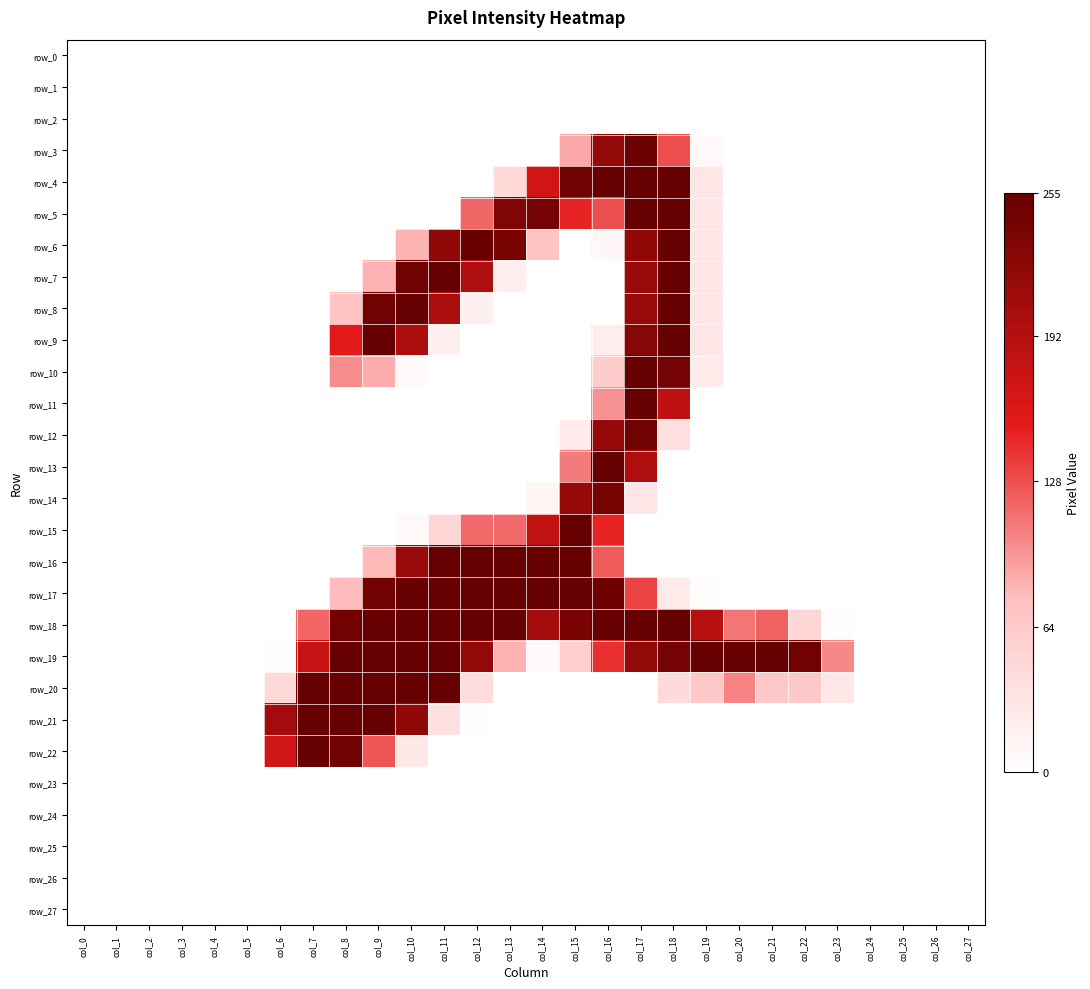

Reading left to right, what are all the values shown in this chart?

row_0: col_0=0	col_1=0	col_2=0	col_3=0	col_4=0	col_5=0	col_6=0	col_7=0	col_8=0	col_9=0	col_10=0	col_11=0	col_12=0	col_13=0	col_14=0	col_15=0	col_16=0	col_17=0	col_18=0	col_19=0	col_20=0	col_21=0	col_22=0	col_23=0	col_24=0	col_25=0	col_26=0	col_27=0
row_1: col_0=0	col_1=0	col_2=0	col_3=0	col_4=0	col_5=0	col_6=0	col_7=0	col_8=0	col_9=0	col_10=0	col_11=0	col_12=0	col_13=0	col_14=0	col_15=0	col_16=0	col_17=0	col_18=0	col_19=0	col_20=0	col_21=0	col_22=0	col_23=0	col_24=0	col_25=0	col_26=0	col_27=0
row_2: col_0=0	col_1=0	col_2=0	col_3=0	col_4=0	col_5=0	col_6=0	col_7=0	col_8=0	col_9=0	col_10=0	col_11=0	col_12=0	col_13=0	col_14=0	col_15=0	col_16=0	col_17=0	col_18=0	col_19=0	col_20=0	col_21=0	col_22=0	col_23=0	col_24=0	col_25=0	col_26=0	col_27=0
row_3: col_0=0	col_1=0	col_2=0	col_3=0	col_4=0	col_5=0	col_6=0	col_7=0	col_8=0	col_9=0	col_10=0	col_11=0	col_12=0	col_13=0	col_14=0	col_15=87	col_16=218	col_17=250	col_18=128	col_19=7	col_20=0	col_21=0	col_22=0	col_23=0	col_24=0	col_25=0	col_26=0	col_27=0
row_4: col_0=0	col_1=0	col_2=0	col_3=0	col_4=0	col_5=0	col_6=0	col_7=0	col_8=0	col_9=0	col_10=0	col_11=0	col_12=0	col_13=46	col_14=169	col_15=246	col_16=254	col_17=254	col_18=254	col_19=30	col_20=0	col_21=0	col_22=0	col_23=0	col_24=0	col_25=0	col_26=0	col_27=0
row_5: col_0=0	col_1=0	col_2=0	col_3=0	col_4=0	col_5=0	col_6=0	col_7=0	col_8=0	col_9=0	col_10=0	col_11=0	col_12=117	col_13=234	col_14=242	col_15=148	col_16=128	col_17=254	col_18=254	col_19=30	col_20=0	col_21=0	col_22=0	col_23=0	col_24=0	col_25=0	col_26=0	col_27=0
row_6: col_0=0	col_1=0	col_2=0	col_3=0	col_4=0	col_5=0	col_6=0	col_7=0	col_8=0	col_9=0	col_10=82	col_11=220	col_12=253	col_13=239	col_14=71	col_15=0	col_16=9	col_17=221	col_18=254	col_19=30	col_20=0	col_21=0	col_22=0	col_23=0	col_24=0	col_25=0	col_26=0	col_27=0
row_7: col_0=0	col_1=0	col_2=0	col_3=0	col_4=0	col_5=0	col_6=0	col_7=0	col_8=0	col_9=82	col_10=247	col_11=254	col_12=197	col_13=19	col_14=0	col_15=0	col_16=0	col_17=215	col_18=254	col_19=30	col_20=0	col_21=0	col_22=0	col_23=0	col_24=0	col_25=0	col_26=0	col_27=0
row_8: col_0=0	col_1=0	col_2=0	col_3=0	col_4=0	col_5=0	col_6=0	col_7=0	col_8=70	col_9=247	col_10=254	col_11=199	col_12=17	col_13=0	col_14=0	col_15=0	col_16=0	col_17=215	col_18=254	col_19=30	col_20=0	col_21=0	col_22=0	col_23=0	col_24=0	col_25=0	col_26=0	col_27=0
row_9: col_0=0	col_1=0	col_2=0	col_3=0	col_4=0	col_5=0	col_6=0	col_7=0	col_8=154	col_9=254	col_10=199	col_11=19	col_12=0	col_13=0	col_14=0	col_15=0	col_16=21	col_17=228	col_18=254	col_19=30	col_20=0	col_21=0	col_22=0	col_23=0	col_24=0	col_25=0	col_26=0	col_27=0
row_10: col_0=0	col_1=0	col_2=0	col_3=0	col_4=0	col_5=0	col_6=0	col_7=0	col_8=100	col_9=85	col_10=7	col_11=0	col_12=0	col_13=0	col_14=0	col_15=0	col_16=61	col_17=254	col_18=243	col_19=25	col_20=0	col_21=0	col_22=0	col_23=0	col_24=0	col_25=0	col_26=0	col_27=0
row_11: col_0=0	col_1=0	col_2=0	col_3=0	col_4=0	col_5=0	col_6=0	col_7=0	col_8=0	col_9=0	col_10=0	col_11=0	col_12=0	col_13=0	col_14=0	col_15=0	col_16=98	col_17=254	col_18=184	col_19=0	col_20=0	col_21=0	col_22=0	col_23=0	col_24=0	col_25=0	col_26=0	col_27=0
row_12: col_0=0	col_1=0	col_2=0	col_3=0	col_4=0	col_5=0	col_6=0	col_7=0	col_8=0	col_9=0	col_10=0	col_11=0	col_12=0	col_13=0	col_14=0	col_15=23	col_16=216	col_17=246	col_18=37	col_19=0	col_20=0	col_21=0	col_22=0	col_23=0	col_24=0	col_25=0	col_26=0	col_27=0
row_13: col_0=0	col_1=0	col_2=0	col_3=0	col_4=0	col_5=0	col_6=0	col_7=0	col_8=0	col_9=0	col_10=0	col_11=0	col_12=0	col_13=0	col_14=0	col_15=108	col_16=254	col_17=196	col_18=0	col_19=0	col_20=0	col_21=0	col_22=0	col_23=0	col_24=0	col_25=0	col_26=0	col_27=0
row_14: col_0=0	col_1=0	col_2=0	col_3=0	col_4=0	col_5=0	col_6=0	col_7=0	col_8=0	col_9=0	col_10=0	col_11=0	col_12=0	col_13=0	col_14=12	col_15=217	col_16=240	col_17=30	col_18=0	col_19=0	col_20=0	col_21=0	col_22=0	col_23=0	col_24=0	col_25=0	col_26=0	col_27=0
row_15: col_0=0	col_1=0	col_2=0	col_3=0	col_4=0	col_5=0	col_6=0	col_7=0	col_8=0	col_9=0	col_10=8	col_11=49	col_12=116	col_13=116	col_14=182	col_15=254	col_16=149	col_17=0	col_18=0	col_19=0	col_20=0	col_21=0	col_22=0	col_23=0	col_24=0	col_25=0	col_26=0	col_27=0
row_16: col_0=0	col_1=0	col_2=0	col_3=0	col_4=0	col_5=0	col_6=0	col_7=0	col_8=0	col_9=79	col_10=213	col_11=254	col_12=254	col_13=254	col_14=254	col_15=254	col_16=123	col_17=0	col_18=0	col_19=0	col_20=0	col_21=0	col_22=0	col_23=0	col_24=0	col_25=0	col_26=0	col_27=0
row_17: col_0=0	col_1=0	col_2=0	col_3=0	col_4=0	col_5=0	col_6=0	col_7=0	col_8=78	col_9=245	col_10=254	col_11=254	col_12=254	col_13=254	col_14=254	col_15=254	col_16=248	col_17=134	col_18=26	col_19=3	col_20=0	col_21=0	col_22=0	col_23=0	col_24=0	col_25=0	col_26=0	col_27=0
row_18: col_0=0	col_1=0	col_2=0	col_3=0	col_4=0	col_5=0	col_6=0	col_7=118	col_8=245	col_9=254	col_10=254	col_11=254	col_12=254	col_13=254	col_14=207	col_15=239	col_16=254	col_17=254	col_18=254	col_19=189	col_20=110	col_21=120	col_22=49	col_23=3	col_24=0	col_25=0	col_26=0	col_27=0
row_19: col_0=0	col_1=0	col_2=0	col_3=0	col_4=0	col_5=0	col_6=2	col_7=177	col_8=254	col_9=254	col_10=254	col_11=254	col_12=219	col_13=82	col_14=8	col_15=57	col_16=143	col_17=219	col_18=243	col_19=254	col_20=254	col_21=255	col_22=247	col_23=102	col_24=0	col_25=0	col_26=0	col_27=0
row_20: col_0=0	col_1=0	col_2=0	col_3=0	col_4=0	col_5=0	col_6=46	col_7=254	col_8=254	col_9=254	col_10=254	col_11=254	col_12=40	col_13=0	col_14=0	col_15=0	col_16=0	col_17=0	col_18=44	col_19=65	col_20=104	col_21=65	col_22=65	col_23=28	col_24=0	col_25=0	col_26=0	col_27=0
row_21: col_0=0	col_1=0	col_2=0	col_3=0	col_4=0	col_5=0	col_6=207	col_7=254	col_8=254	col_9=254	col_10=220	col_11=37	col_12=1	col_13=0	col_14=0	col_15=0	col_16=0	col_17=0	col_18=0	col_19=0	col_20=0	col_21=0	col_22=0	col_23=0	col_24=0	col_25=0	col_26=0	col_27=0
row_22: col_0=0	col_1=0	col_2=0	col_3=0	col_4=0	col_5=0	col_6=171	col_7=254	col_8=247	col_9=125	col_10=27	col_11=0	col_12=0	col_13=0	col_14=0	col_15=0	col_16=0	col_17=0	col_18=0	col_19=0	col_20=0	col_21=0	col_22=0	col_23=0	col_24=0	col_25=0	col_26=0	col_27=0
row_23: col_0=0	col_1=0	col_2=0	col_3=0	col_4=0	col_5=0	col_6=0	col_7=0	col_8=0	col_9=0	col_10=0	col_11=0	col_12=0	col_13=0	col_14=0	col_15=0	col_16=0	col_17=0	col_18=0	col_19=0	col_20=0	col_21=0	col_22=0	col_23=0	col_24=0	col_25=0	col_26=0	col_27=0
row_24: col_0=0	col_1=0	col_2=0	col_3=0	col_4=0	col_5=0	col_6=0	col_7=0	col_8=0	col_9=0	col_10=0	col_11=0	col_12=0	col_13=0	col_14=0	col_15=0	col_16=0	col_17=0	col_18=0	col_19=0	col_20=0	col_21=0	col_22=0	col_23=0	col_24=0	col_25=0	col_26=0	col_27=0
row_25: col_0=0	col_1=0	col_2=0	col_3=0	col_4=0	col_5=0	col_6=0	col_7=0	col_8=0	col_9=0	col_10=0	col_11=0	col_12=0	col_13=0	col_14=0	col_15=0	col_16=0	col_17=0	col_18=0	col_19=0	col_20=0	col_21=0	col_22=0	col_23=0	col_24=0	col_25=0	col_26=0	col_27=0
row_26: col_0=0	col_1=0	col_2=0	col_3=0	col_4=0	col_5=0	col_6=0	col_7=0	col_8=0	col_9=0	col_10=0	col_11=0	col_12=0	col_13=0	col_14=0	col_15=0	col_16=0	col_17=0	col_18=0	col_19=0	col_20=0	col_21=0	col_22=0	col_23=0	col_24=0	col_25=0	col_26=0	col_27=0
row_27: col_0=0	col_1=0	col_2=0	col_3=0	col_4=0	col_5=0	col_6=0	col_7=0	col_8=0	col_9=0	col_10=0	col_11=0	col_12=0	col_13=0	col_14=0	col_15=0	col_16=0	col_17=0	col_18=0	col_19=0	col_20=0	col_21=0	col_22=0	col_23=0	col_24=0	col_25=0	col_26=0	col_27=0